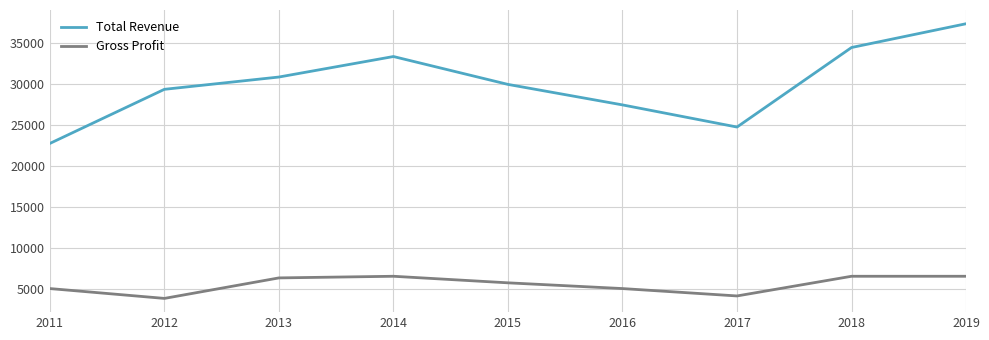

True or false: Total Revenue has more than 1 points higher than both neighbors.

False